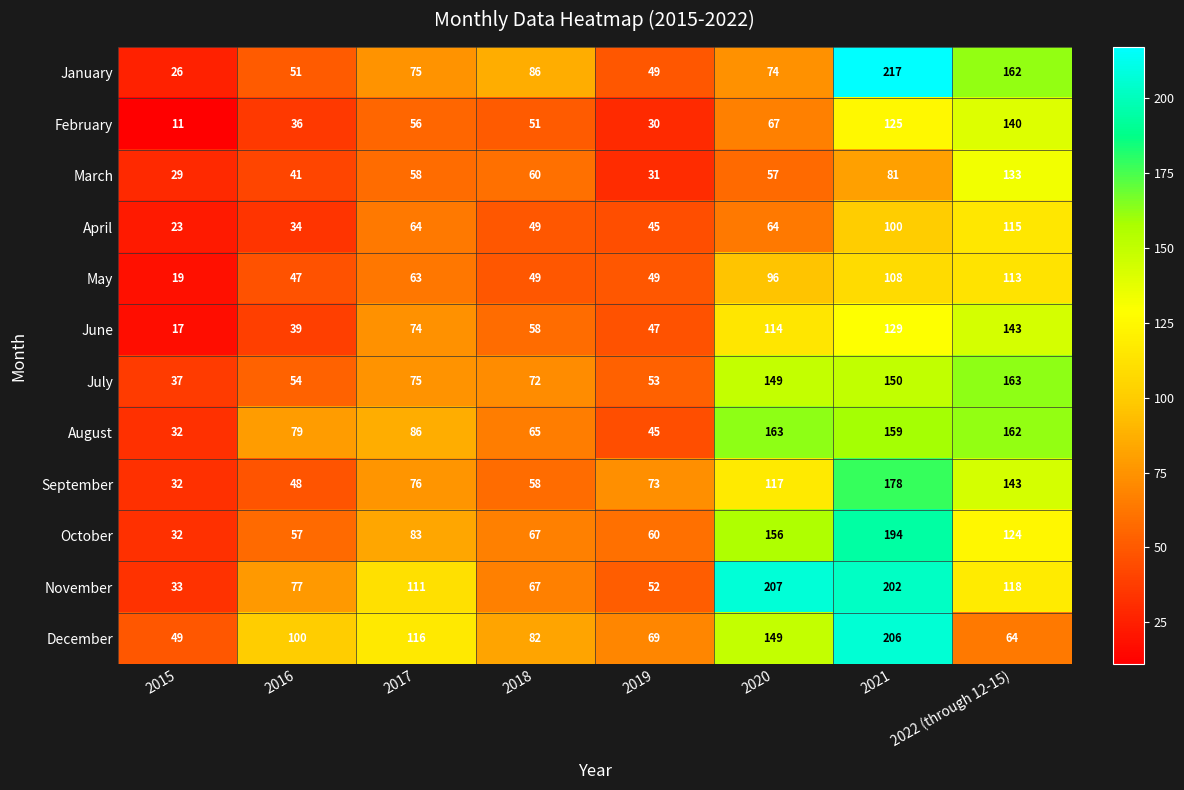

Count the number of categories in the chart.

8